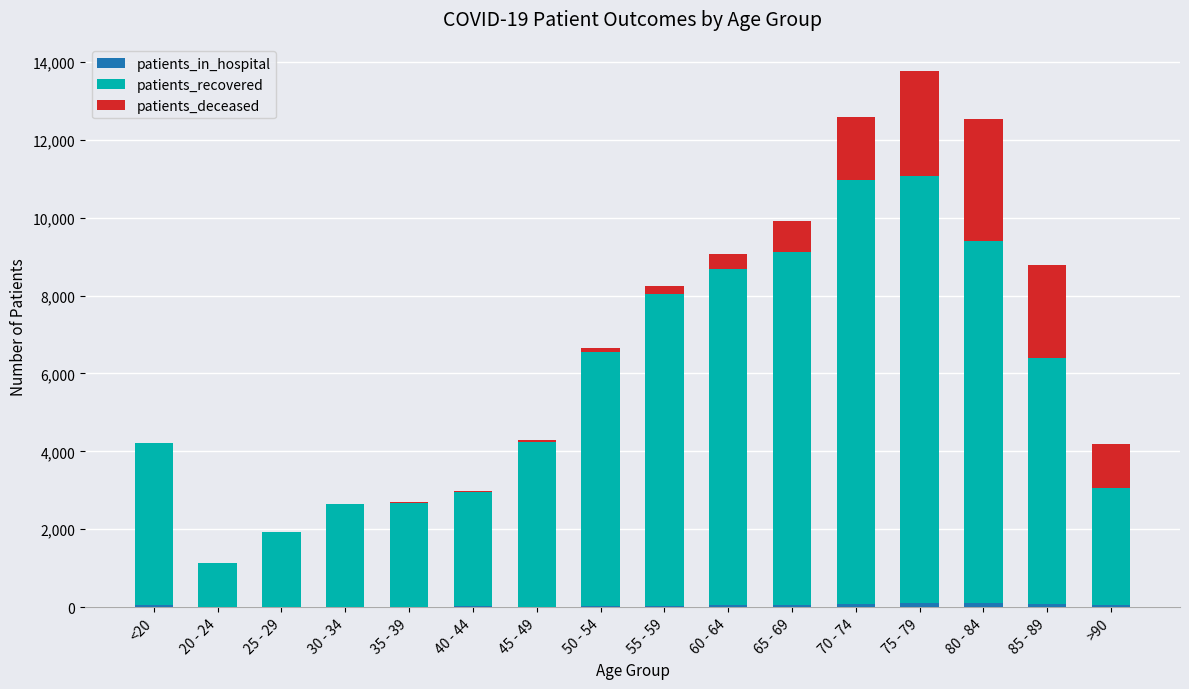

At which category is the sum across all series the highest?

75 - 79